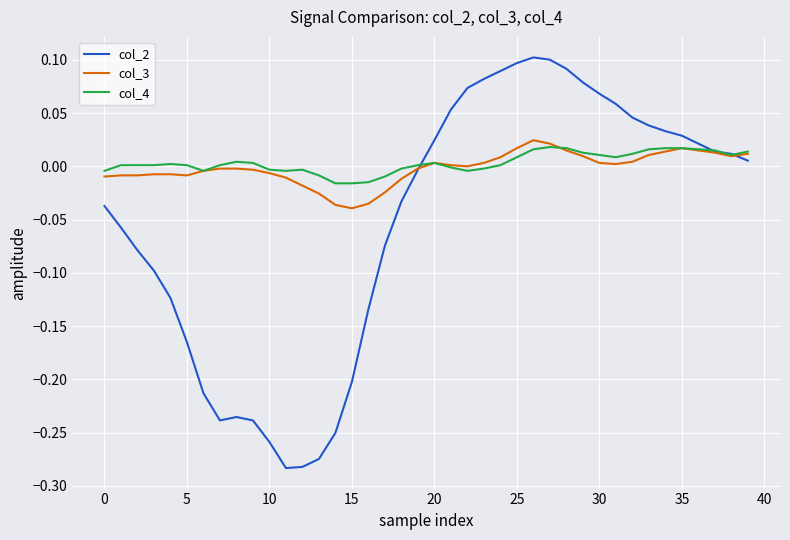

Which series has the largest range (max minus min)?

col_2